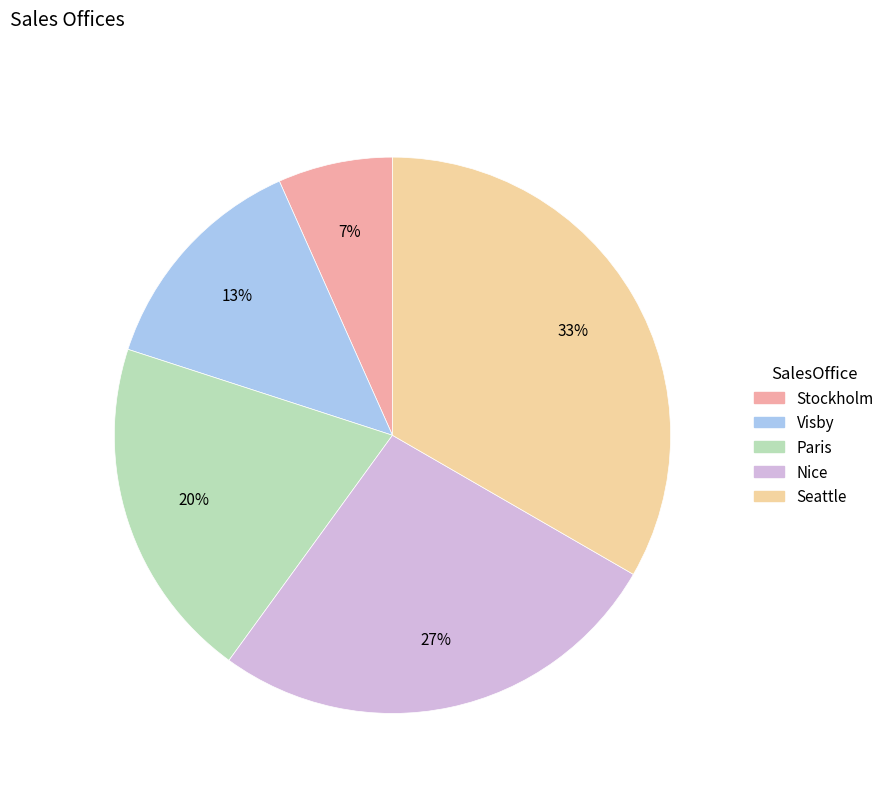

To the nearest percent, what is the average slice percentage?

20%